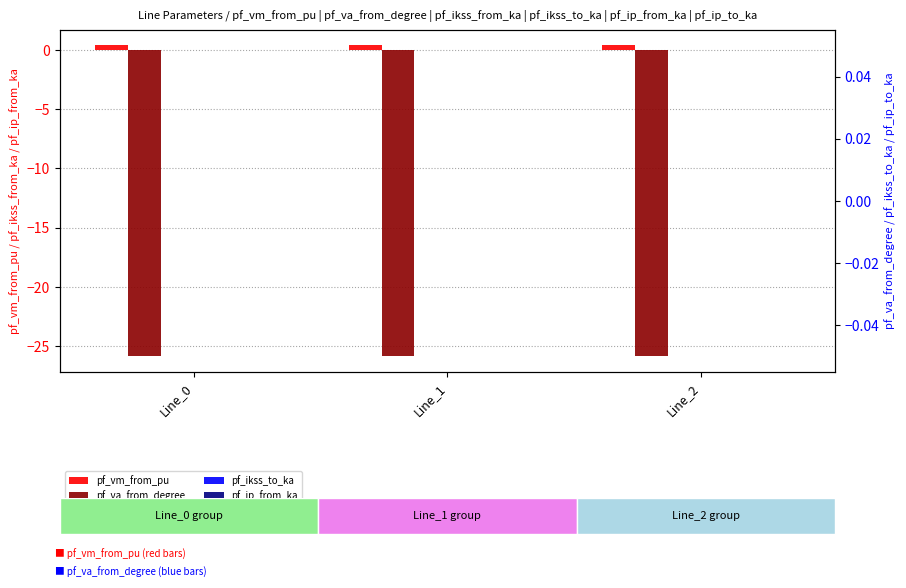

Is it true that pf_ip_from_ka equals 0.0 at Line_1?

True